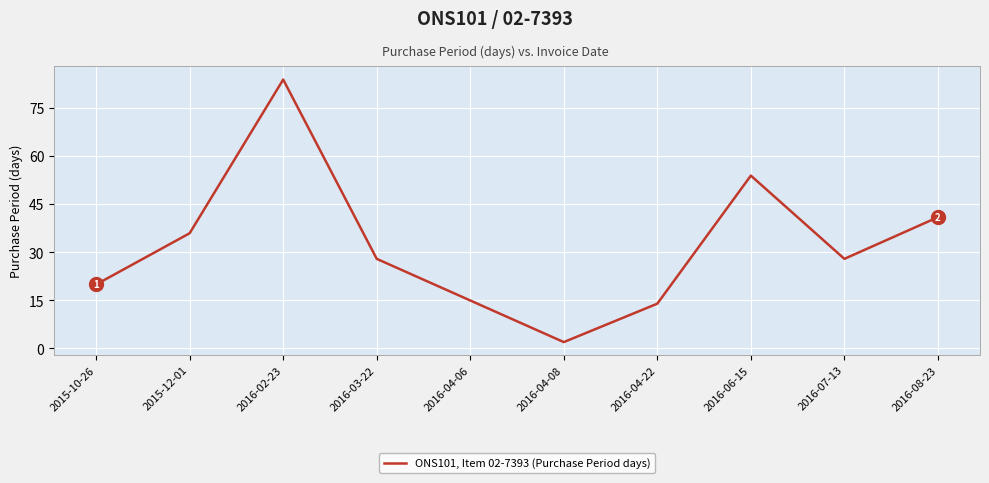

Count the number of categories in the chart.

10